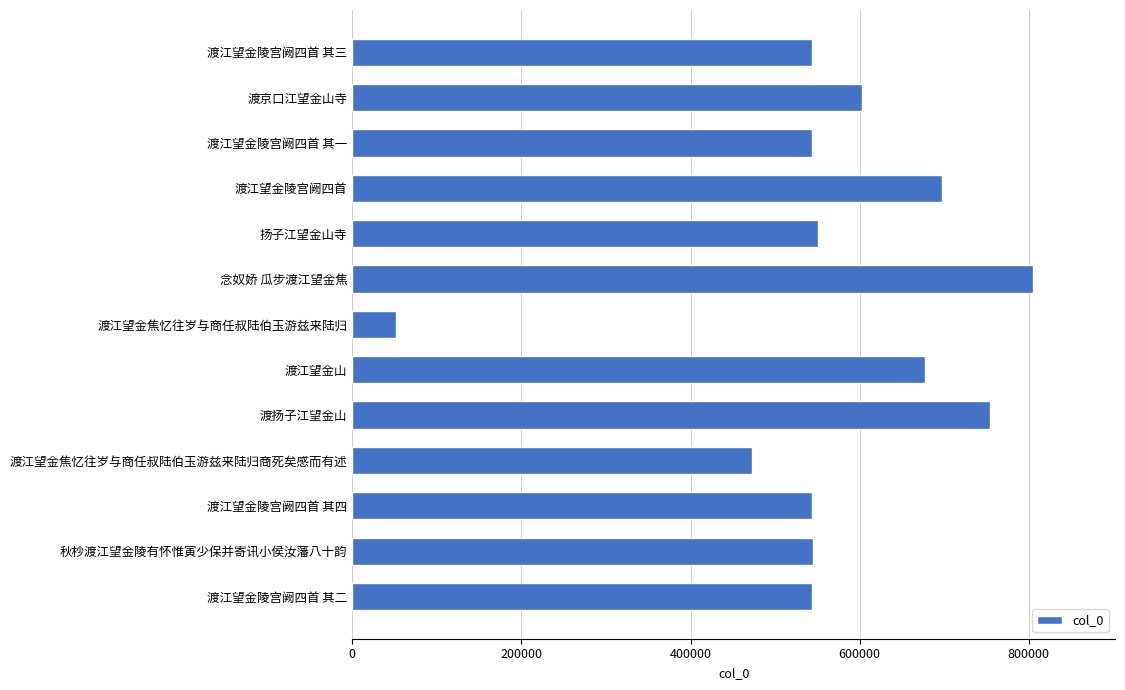

Read the value at 渡扬子江望金山.

753978